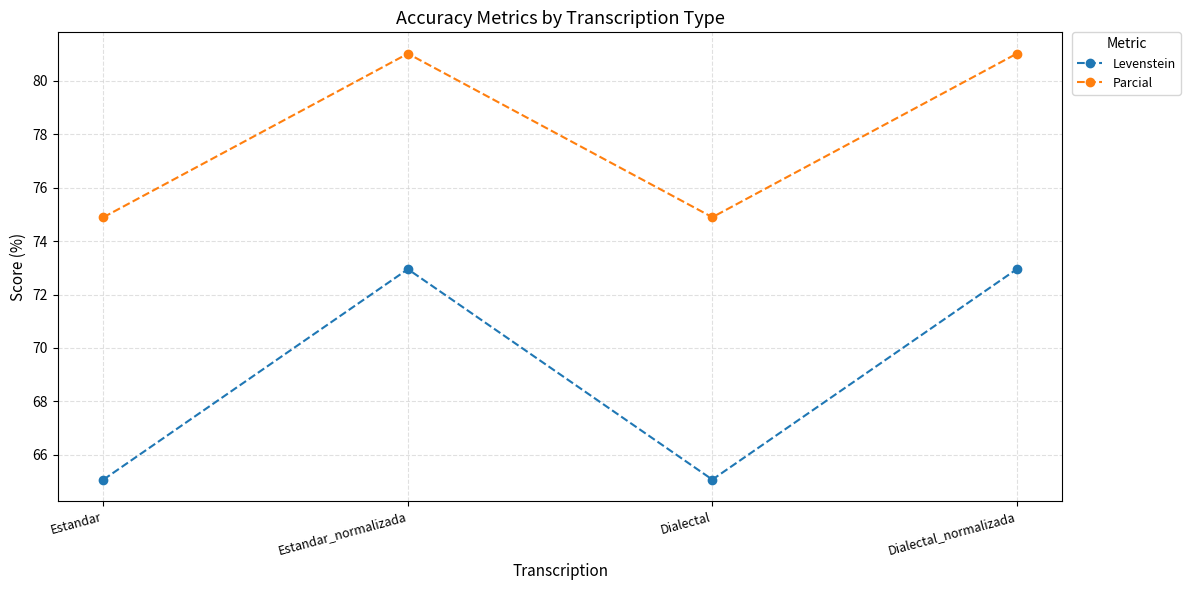

Which series has the largest total across all categories?

Parcial